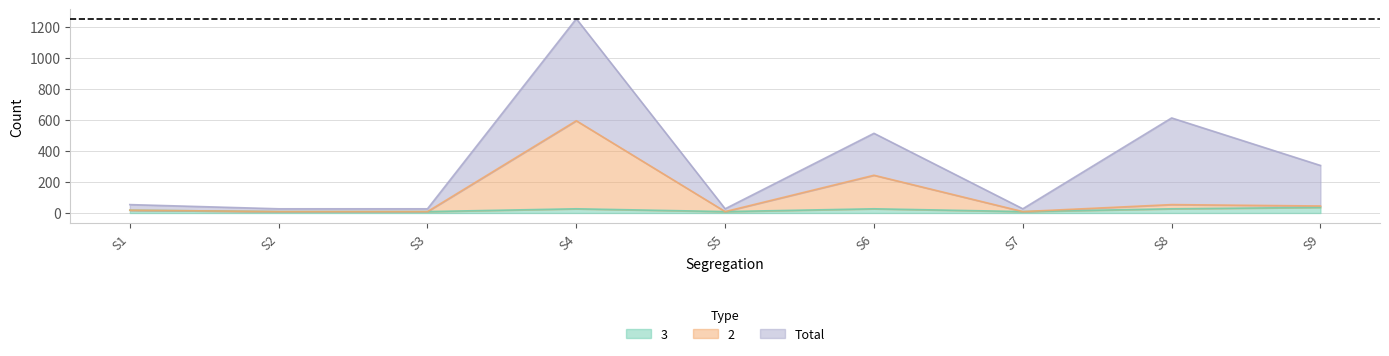

Is the value of 3 at S3 greater than the value of Total at S9?

No